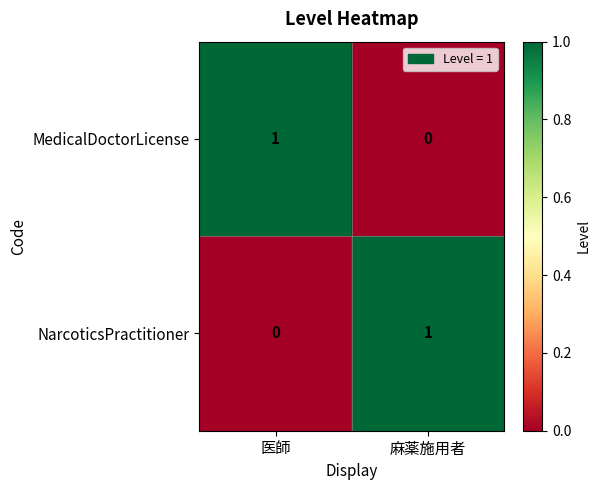

What is the difference between the highest and lowest values at 麻薬施用者?

1